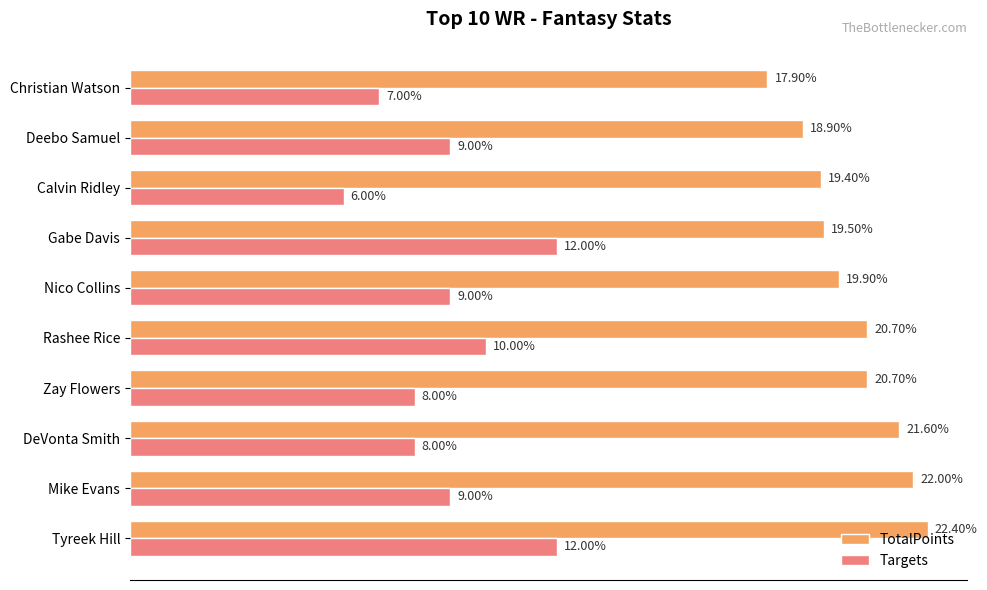

Which category has the lowest value in the TotalPoints series?

Christian Watson